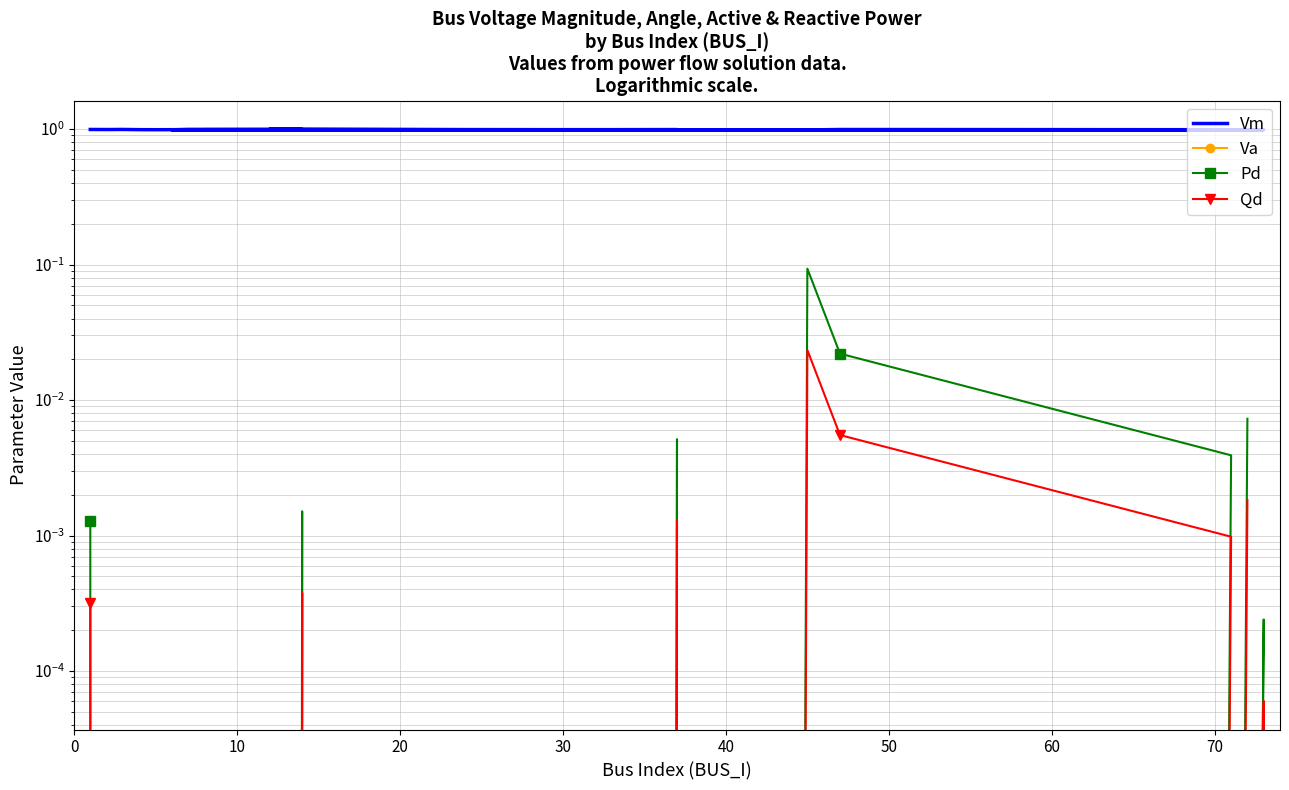

What is the maximum value for Vm?

1.0